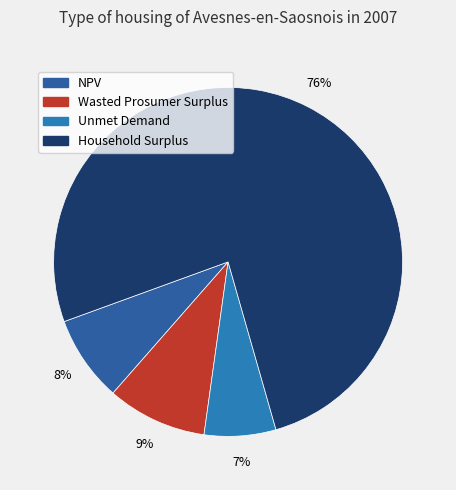

To the nearest percent, what is the combined percentage of Wasted Prosumer Surplus and Household Surplus?

85%